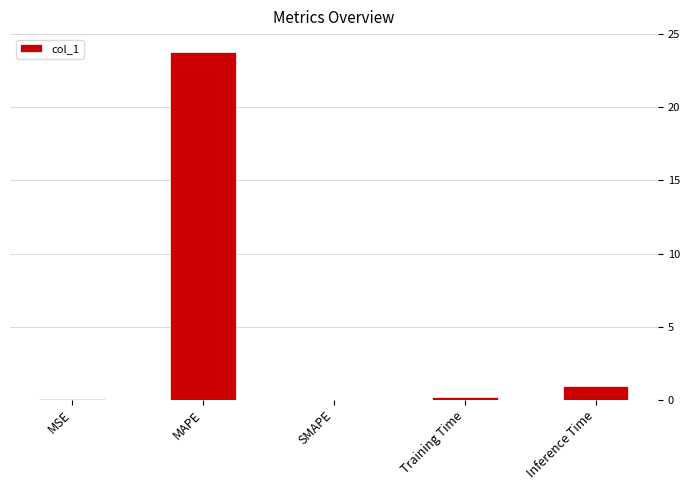

The chart shows a value of 10.2 at MAPE. True or false?

False